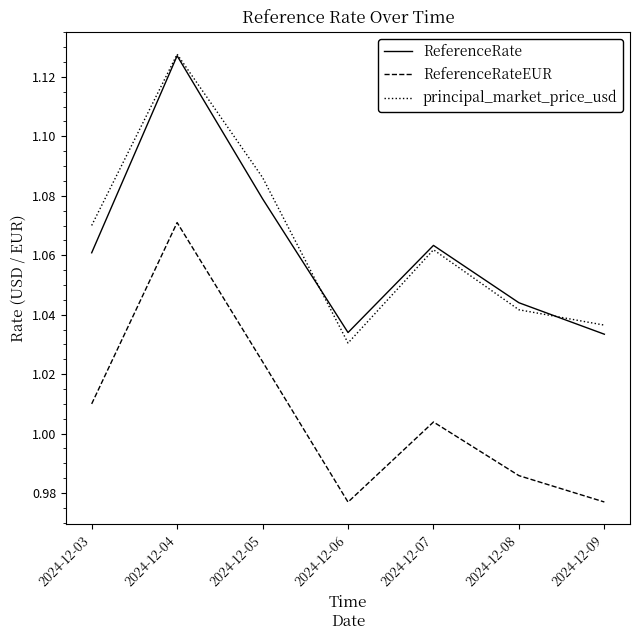

True or false: ReferenceRate has more than 2 interior local peaks.

False